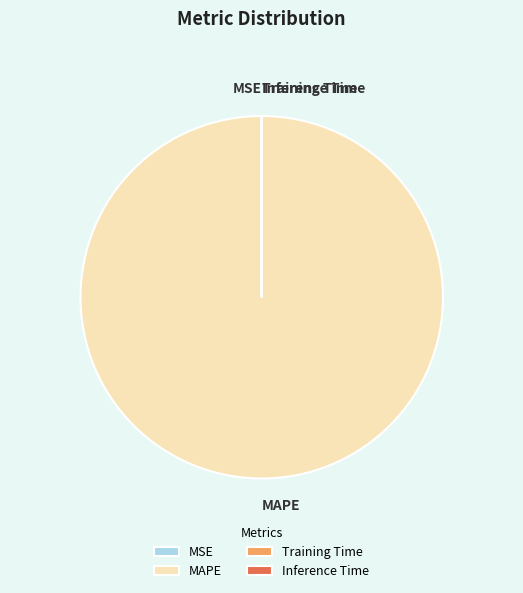

Does MAPE represent more than half of the total?

Yes